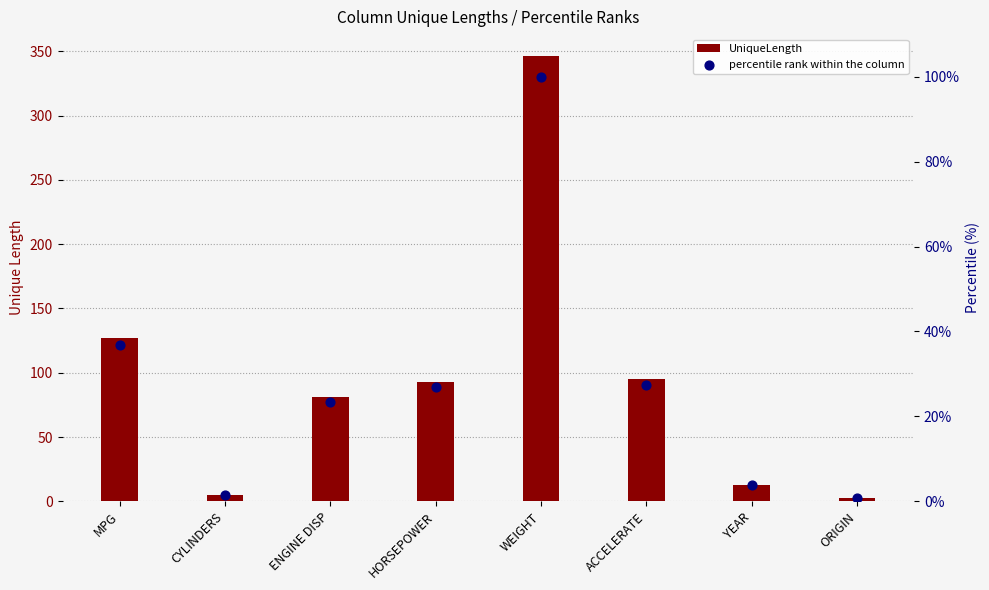

What is the total value across all series at ENGINE DISP?

104.4